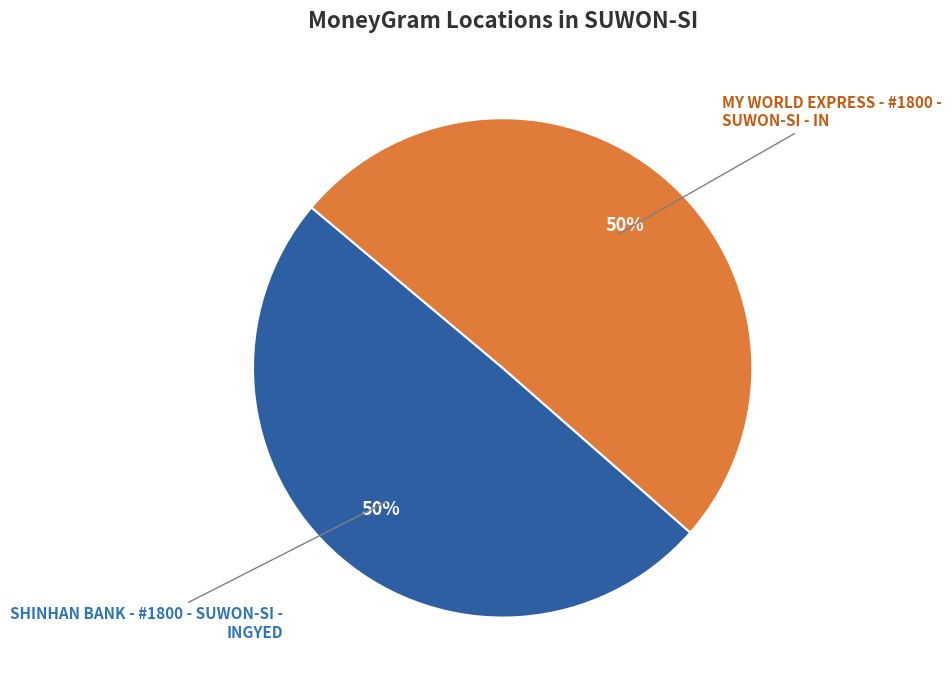

Is it true that MY WORLD EXPRESS - #1800 - SUWON-SI - IN is 50% of the pie?

True